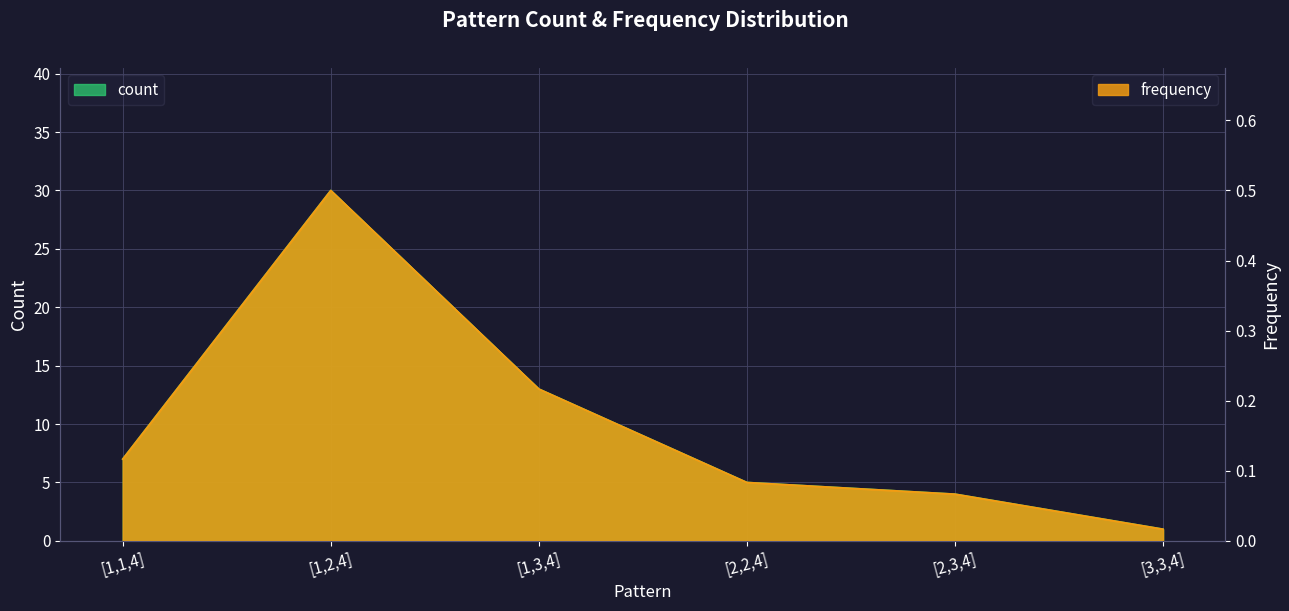

At which label is frequency closest to 0?

[3,3,4]